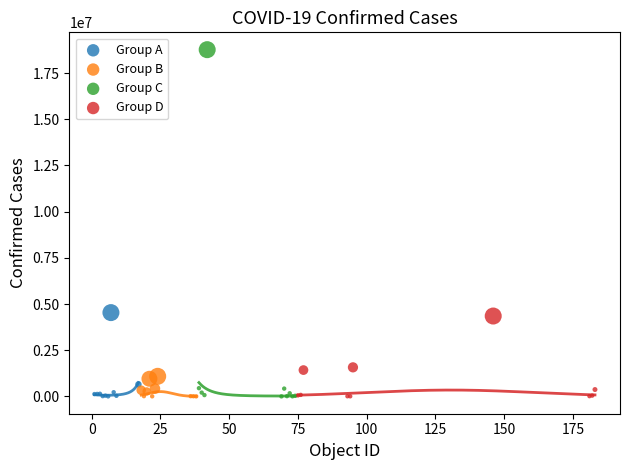

Which series has the largest Y range (max minus min)?

Group C